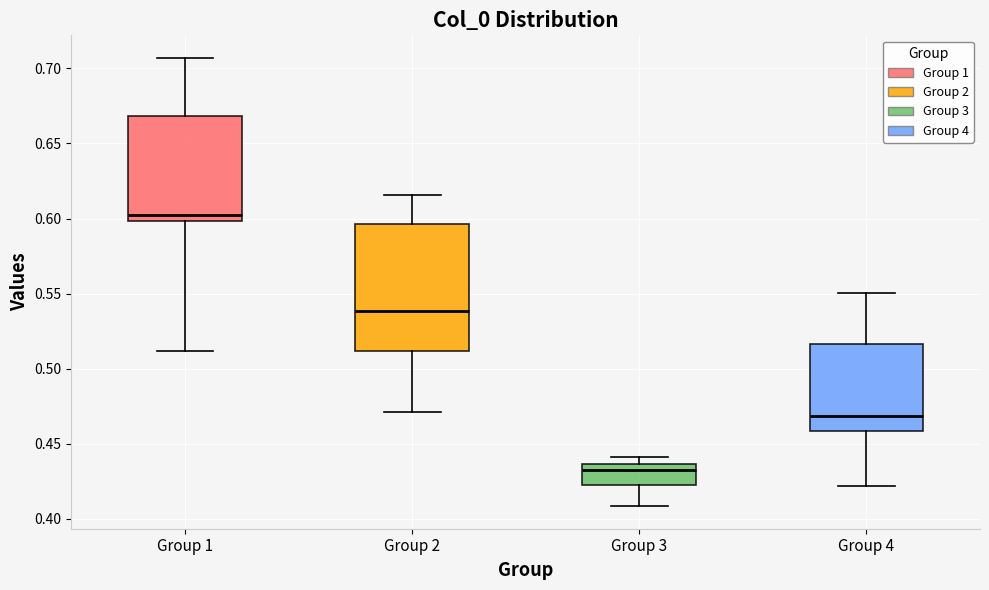

Reading left to right, transcribe this box plot: for each box, give where its median line is, the range the box spans, and where its two whiskers end, as read against the y-axis. The values are not printed on the chart, so give them approximately, as read against the axis.

Group 1: median 0.605, box 0.600 to 0.670, whiskers 0.510 to 0.705
Group 2: median 0.540, box 0.510 to 0.595, whiskers 0.470 to 0.615
Group 3: median 0.435 (just below the box's upper edge), box 0.420 to 0.435, whiskers 0.410 to 0.440
Group 4: median 0.470, box 0.460 to 0.515, whiskers 0.420 to 0.550